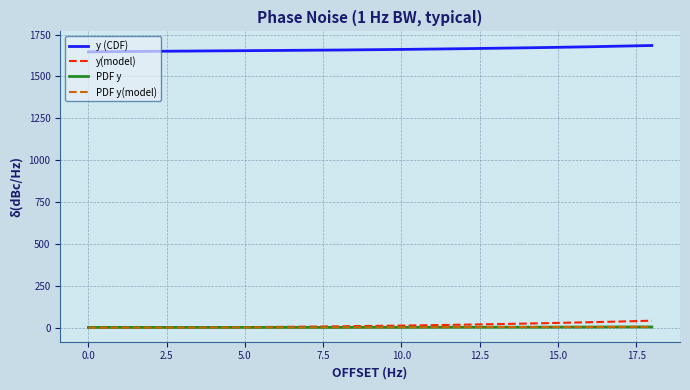

Which series has the largest total across all categories?

y (CDF)